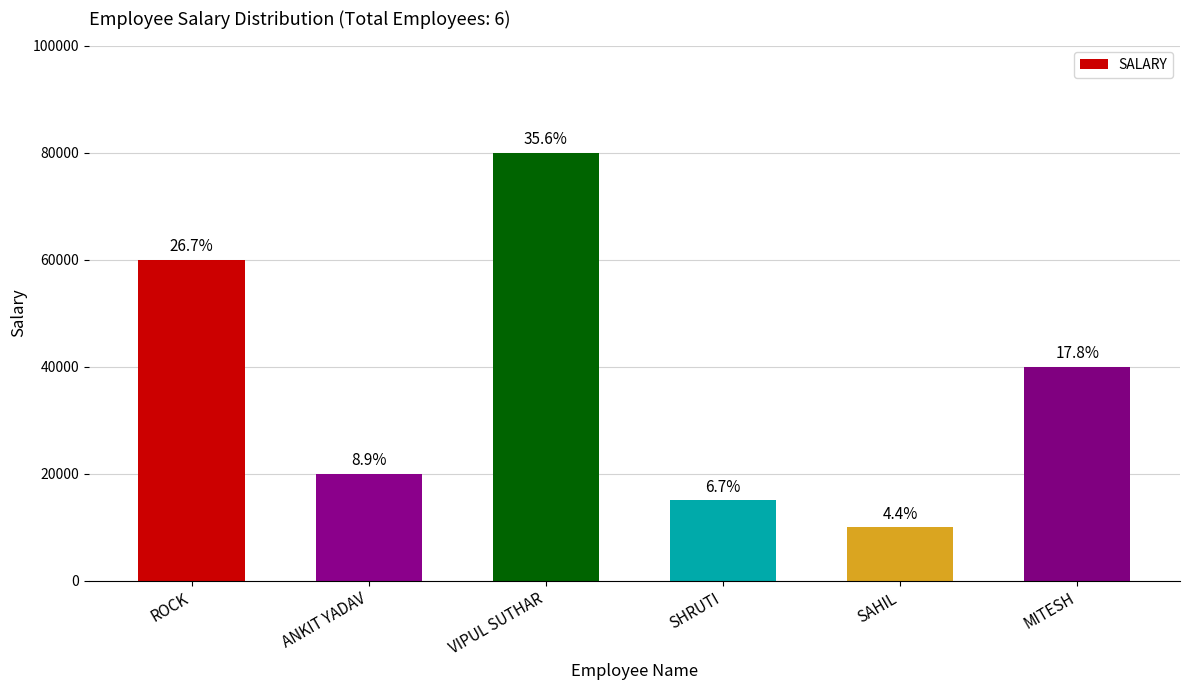

What is the label of the 3rd bar from the left?

VIPUL SUTHAR